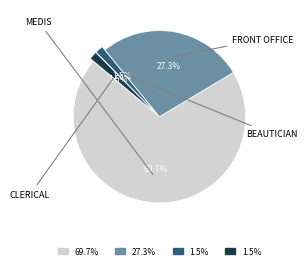

Is there a majority slice in this chart?

Yes